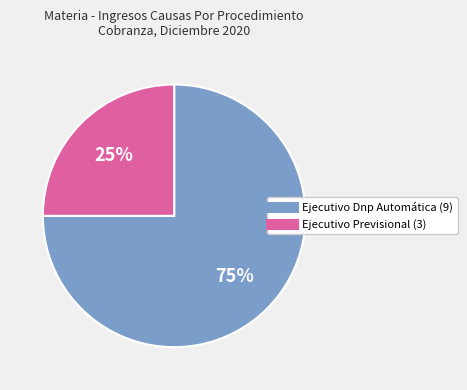

To the nearest percent, what is the average slice percentage?

50%